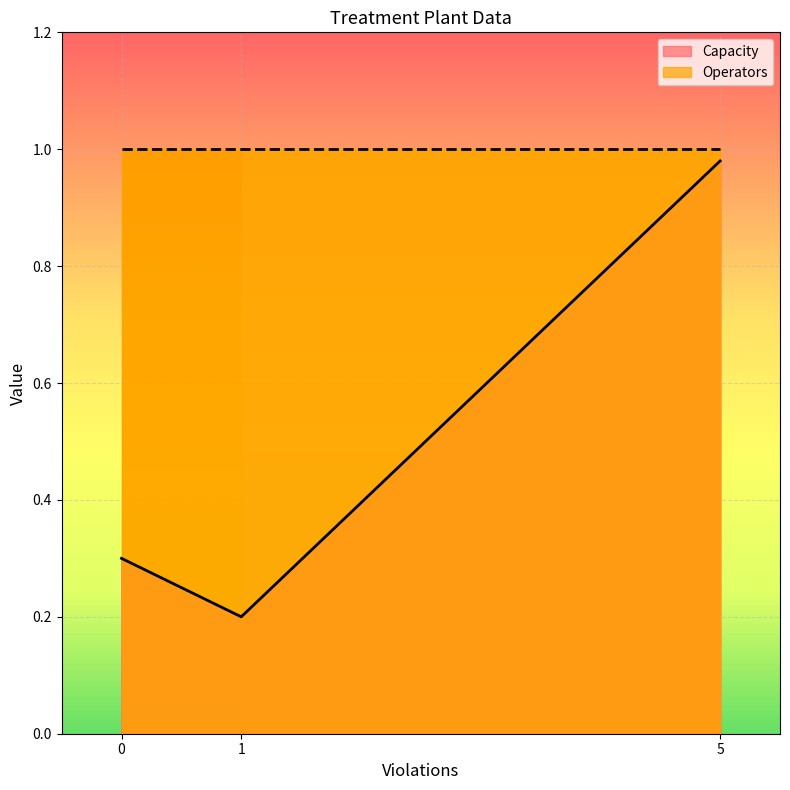

What is the sum of all Capacity values?

1.5